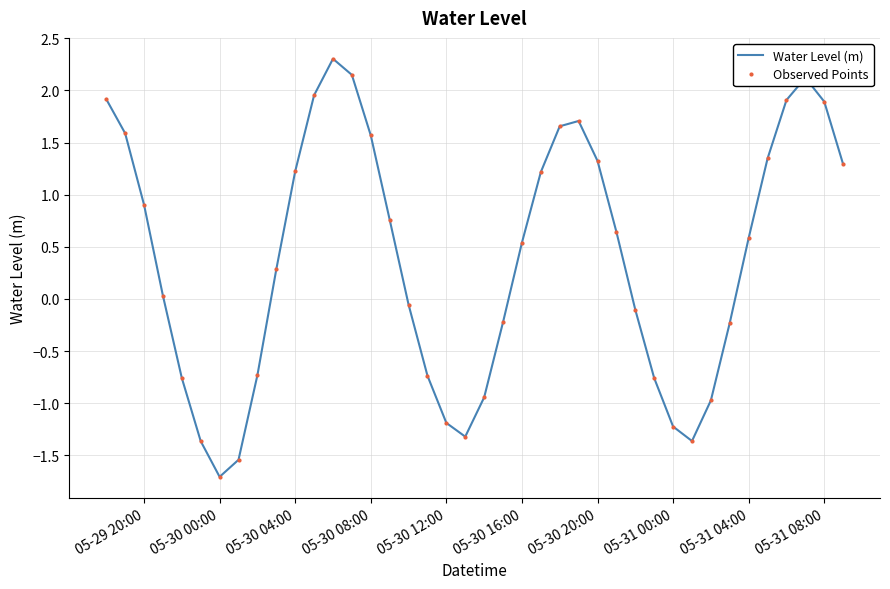

How many values in the Observed Points series are below 0?

17